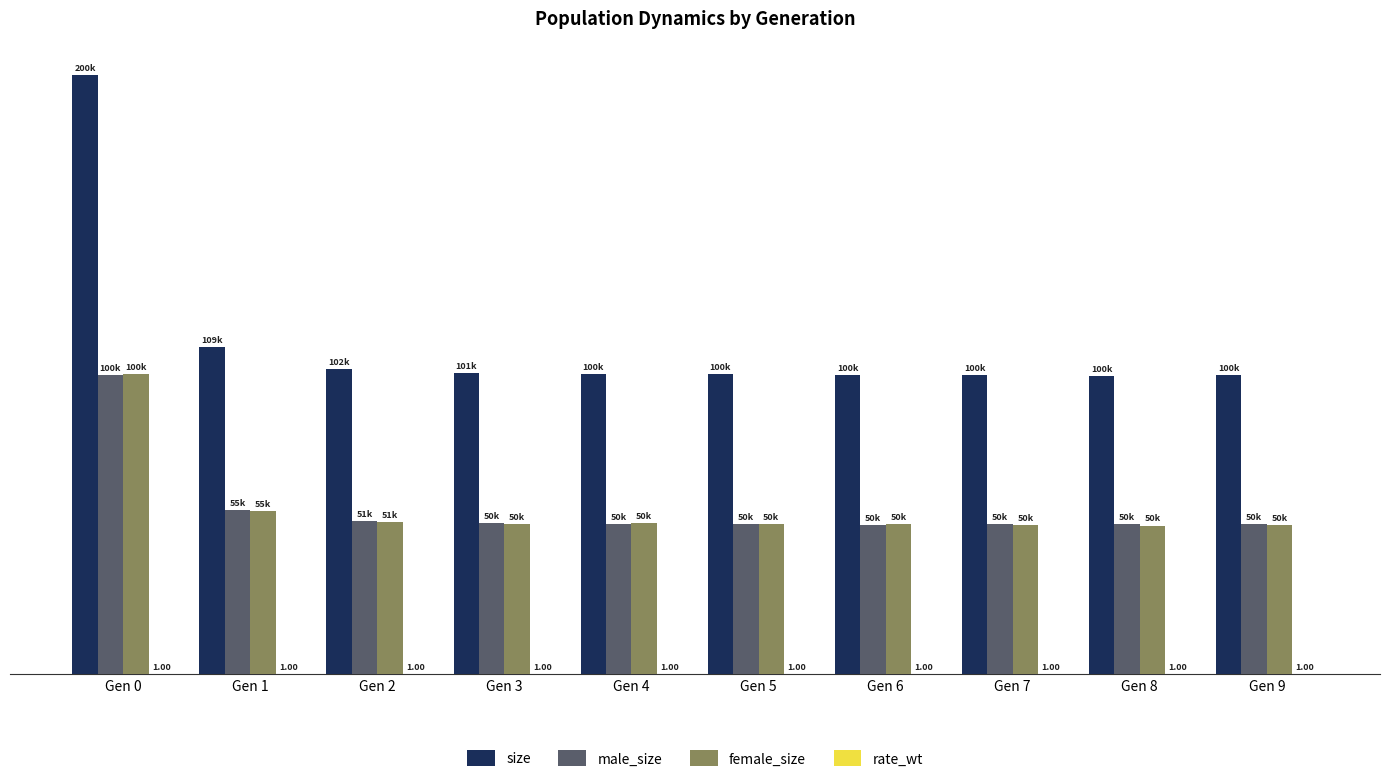

Is the value of female_size at Gen 3 greater than the value of male_size at Gen 1?

No